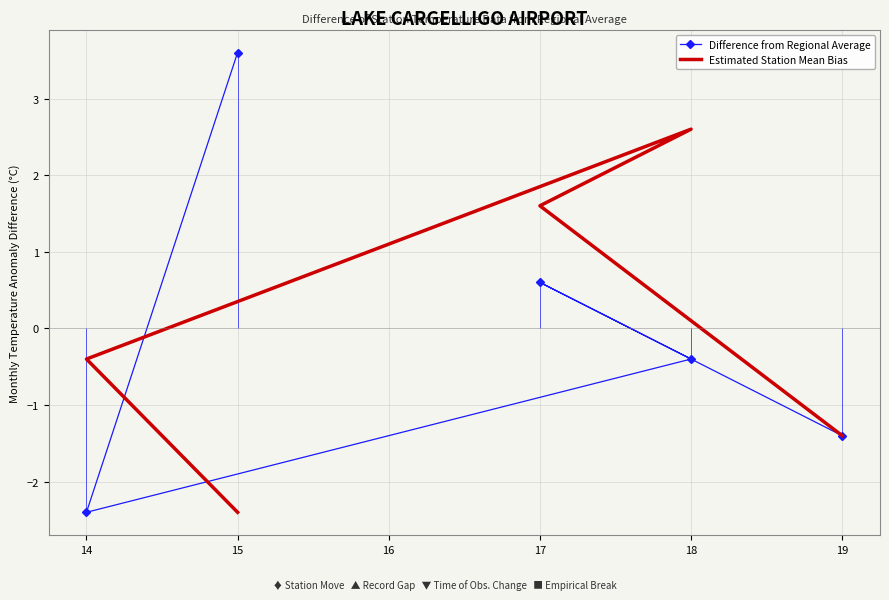

Is this an area chart (filled region under the line)?

No